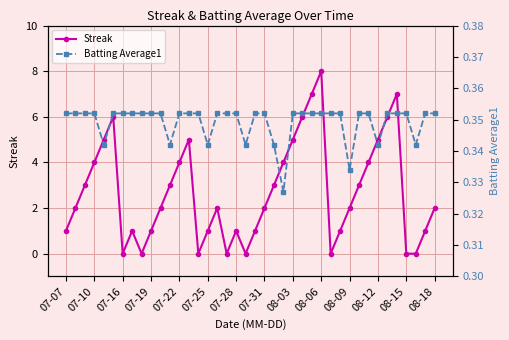

Which series has the largest total across all categories?

Streak